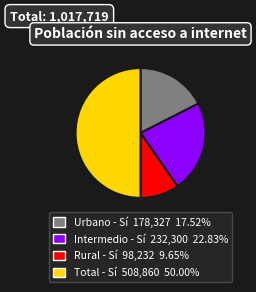

What is the ratio of the value at Rural - Sí to the value at Urbano - Sí?

0.6